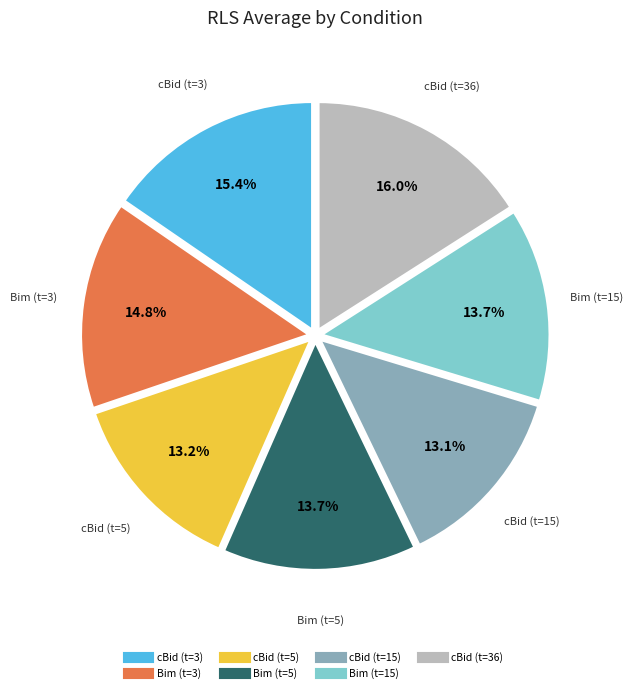

How many segments does this pie chart have?

7